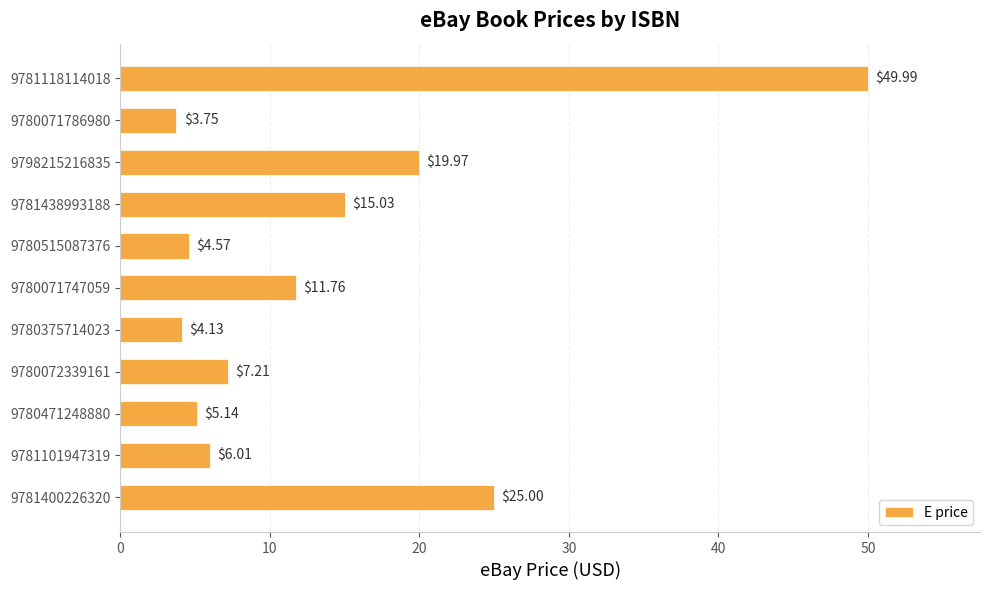

Are the bars grouped side by side (vs. stacked)?

No